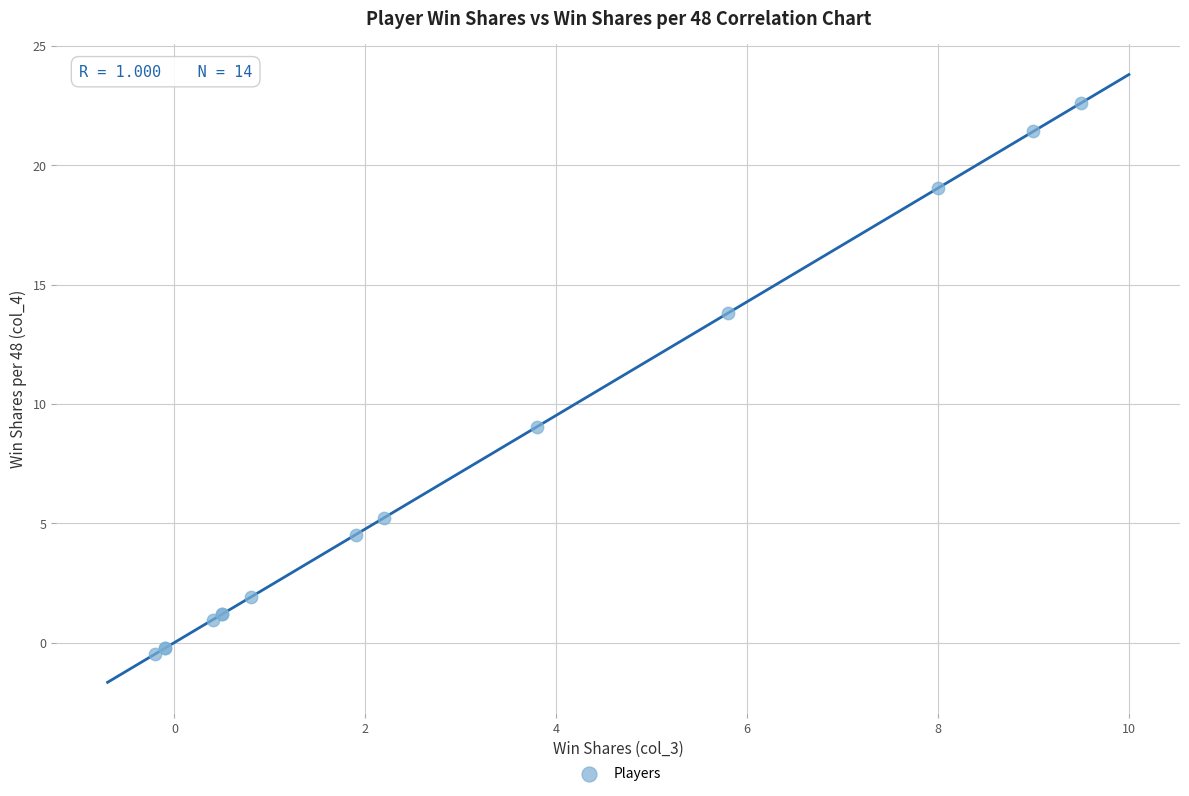

What Y value in the scatter plot is closest to 11?

9.0